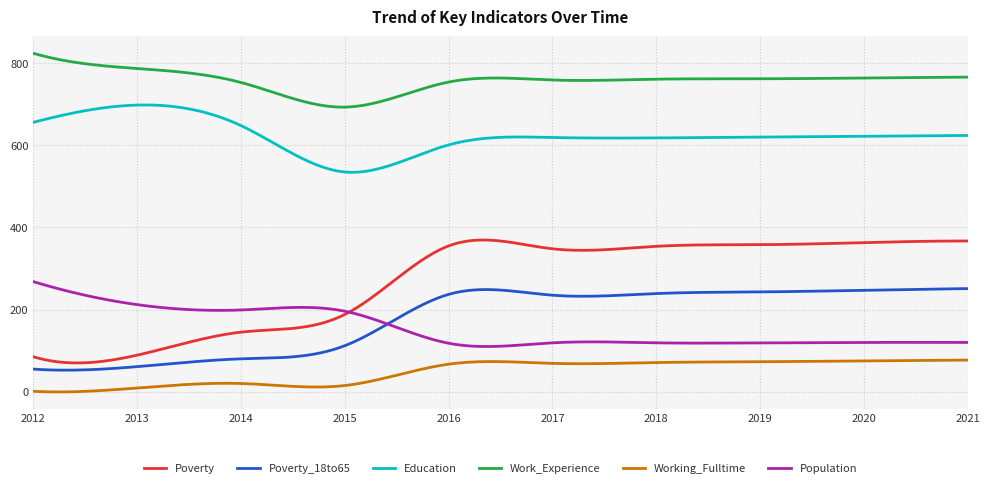

True or false: Education and Population intersect in this chart.

False